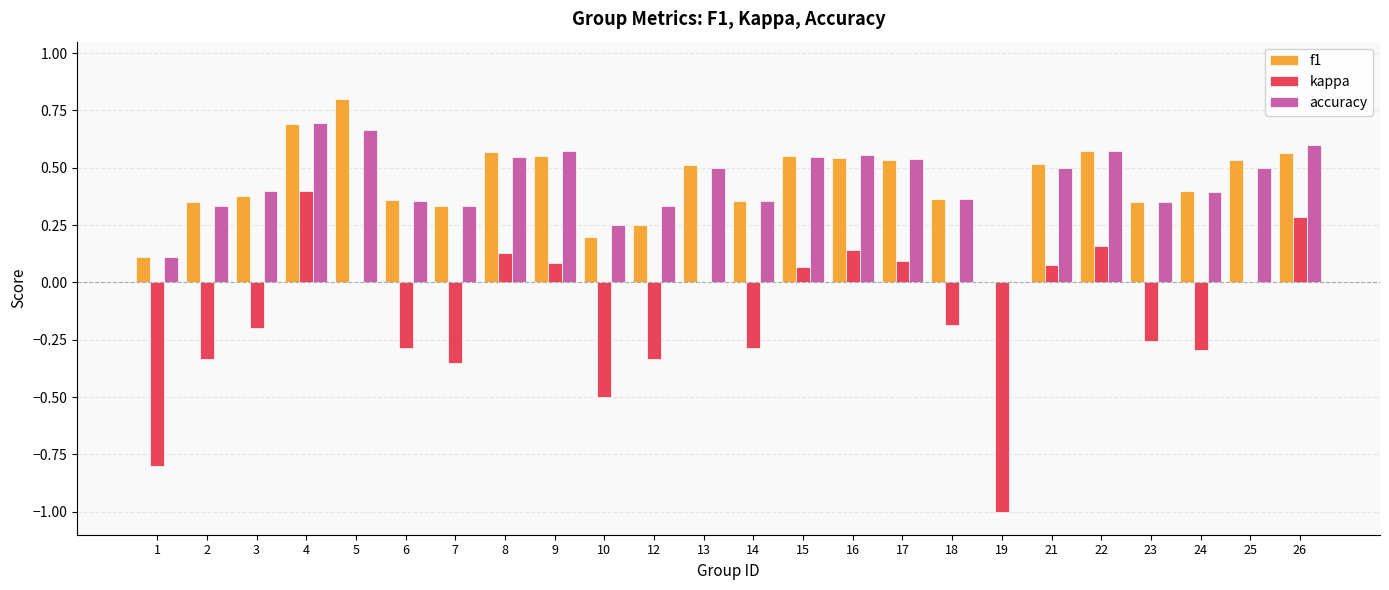

Between 4 and 12, which series saw the biggest shift?

kappa